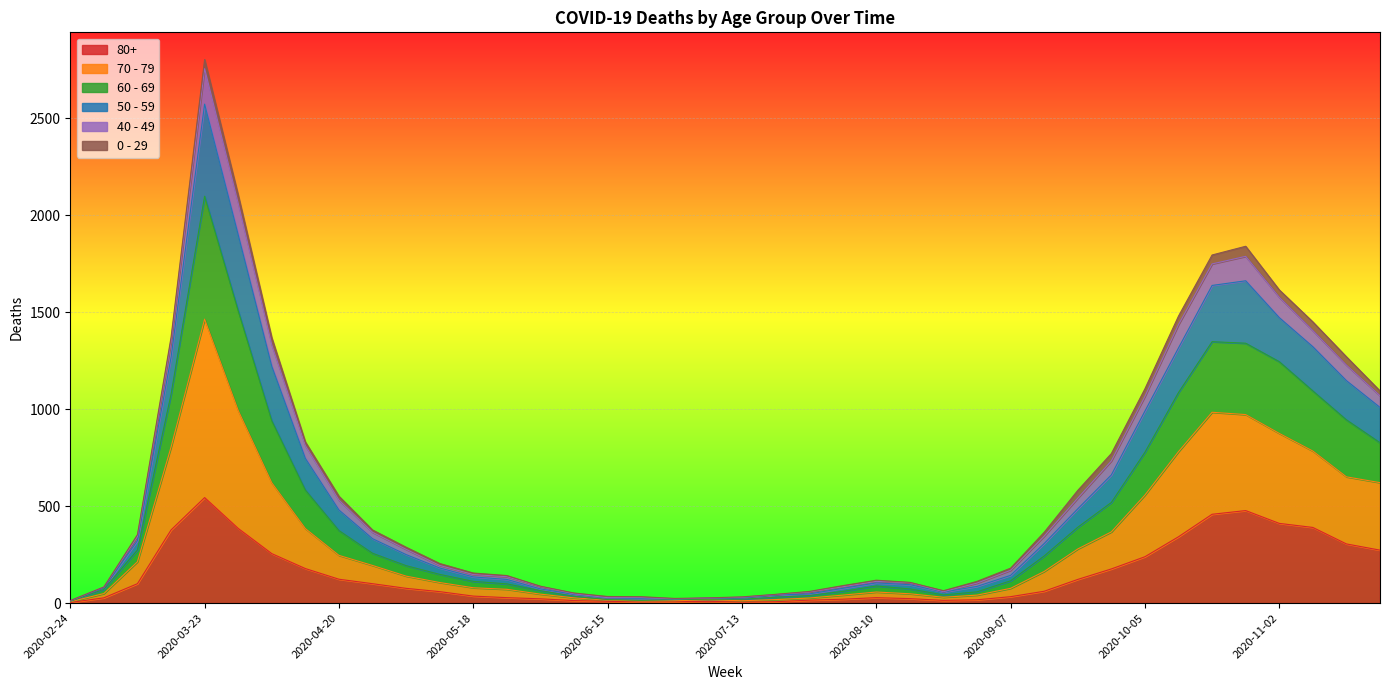

At which category is the sum across all series the highest?

2020-03-23